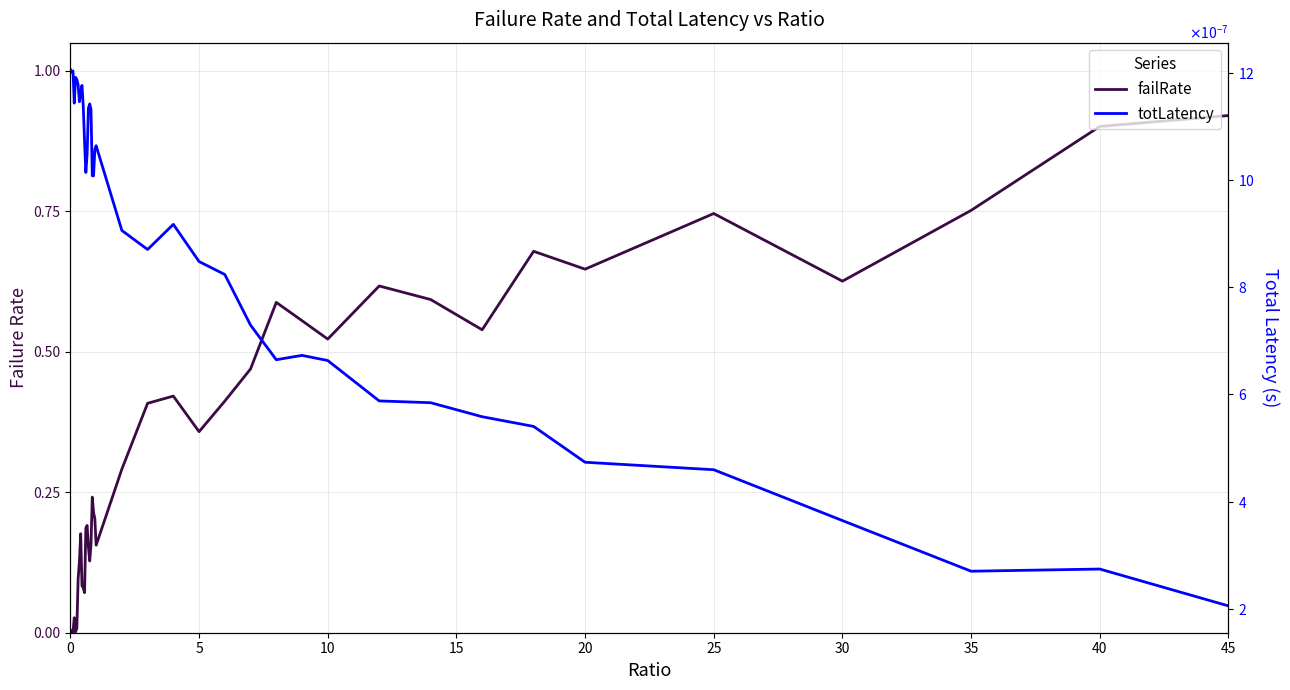

Rank the series by their average value, from highest to lowest.

failRate, totLatency